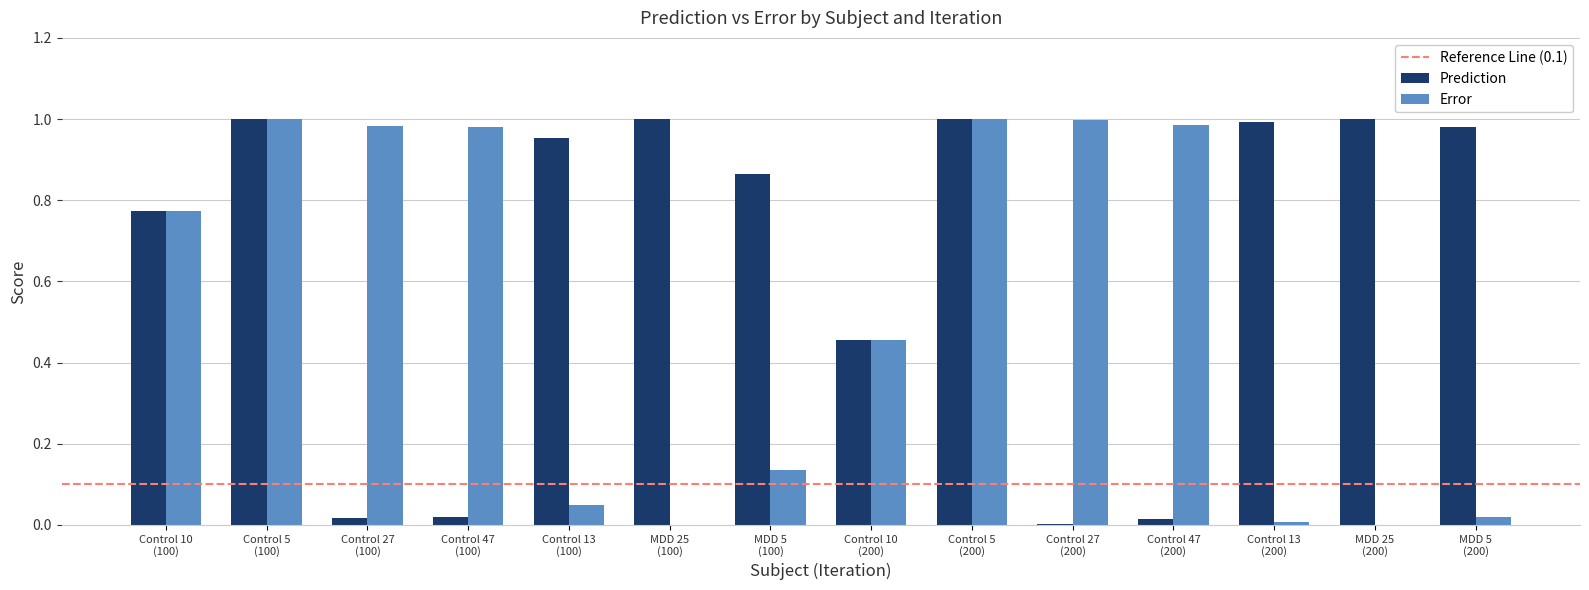

What is the sum of all Prediction values?

9.1